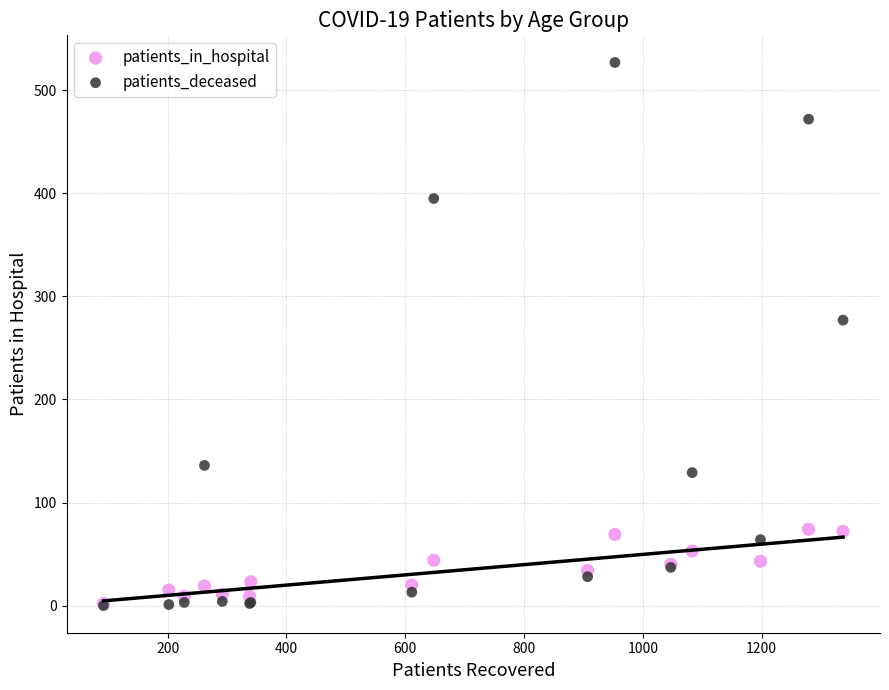

Which series has the largest Y range (max minus min)?

patients_deceased